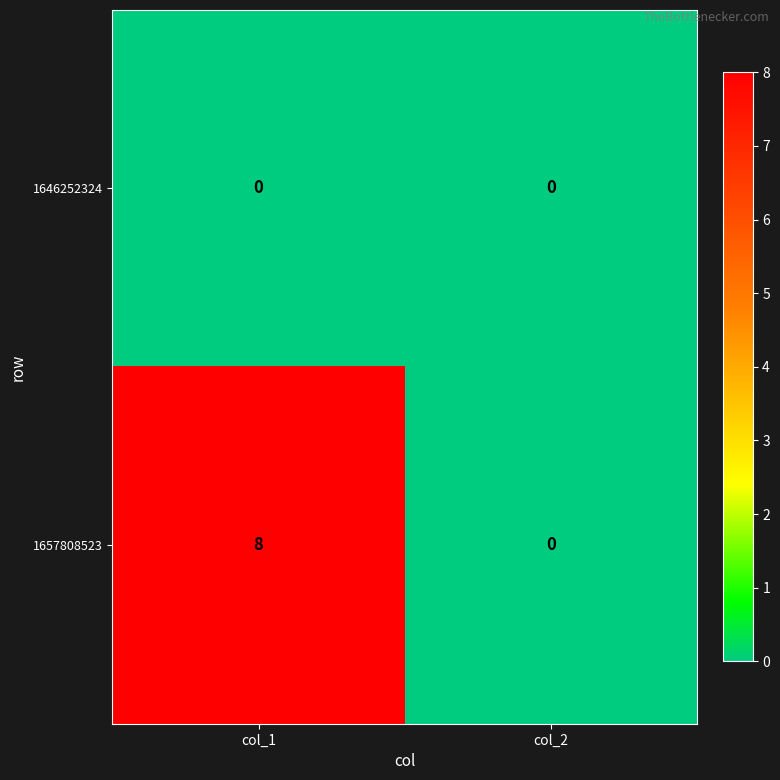

What is the sum of the 1657808523 values at col_2 and col_1?

8